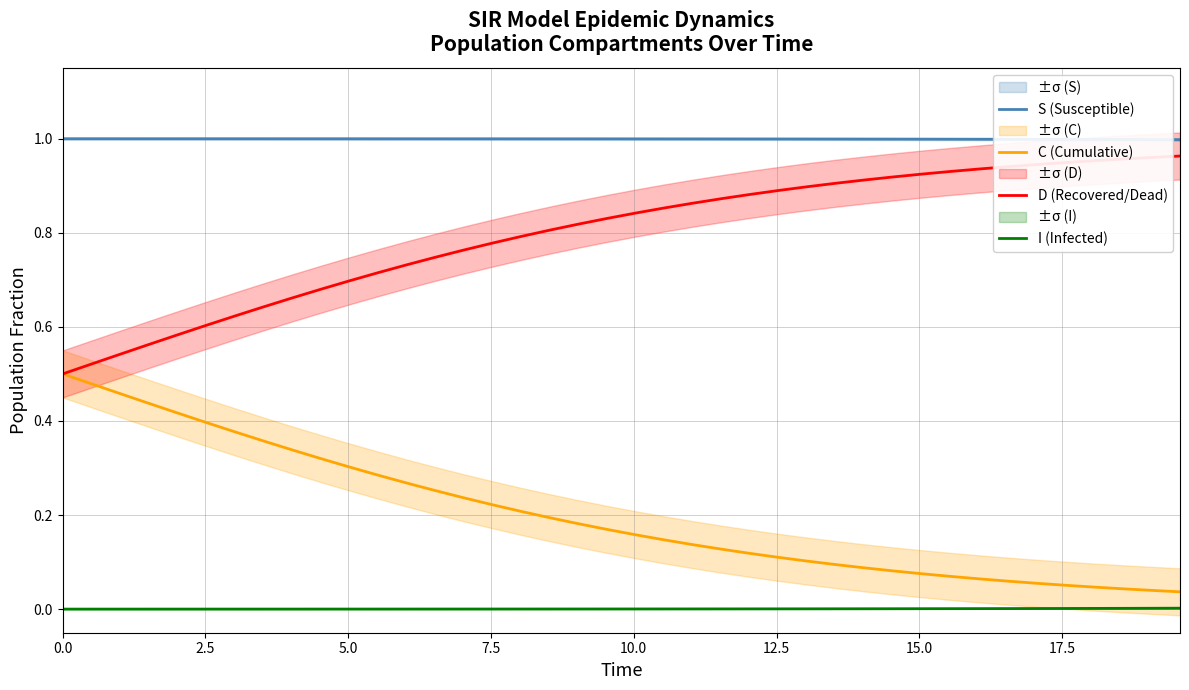

How many series are shown in this chart?

4